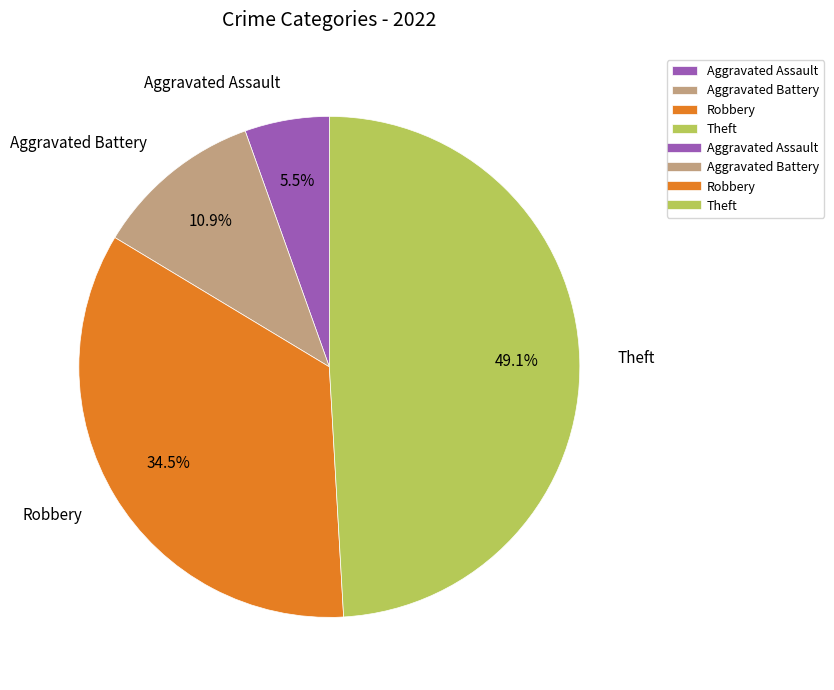

Between Aggravated Assault and Aggravated Battery, which is larger?

Aggravated Battery